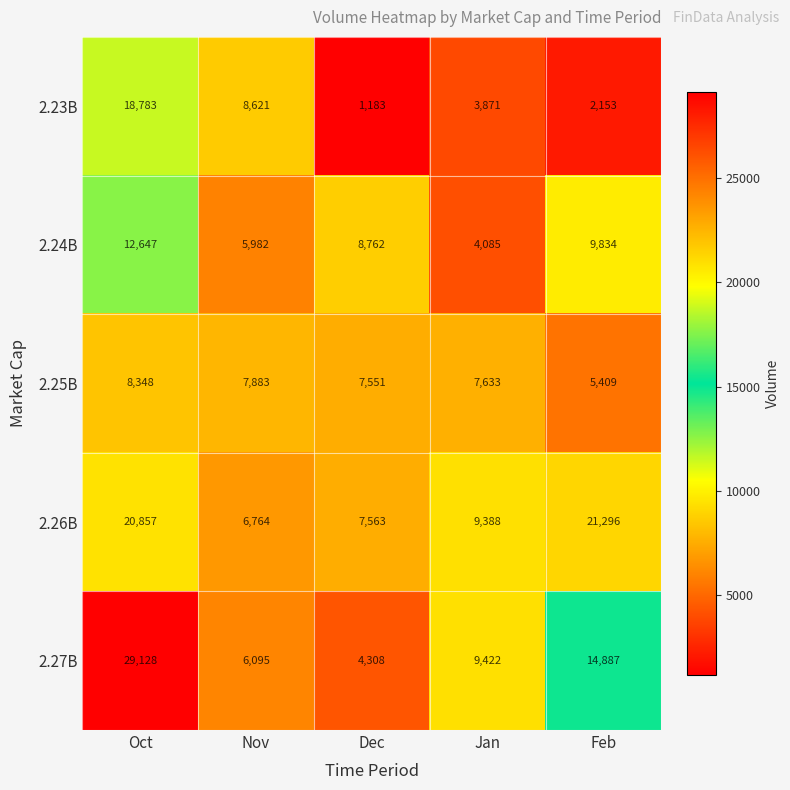

The value of 2.23B at Feb is 554. True or false?

False